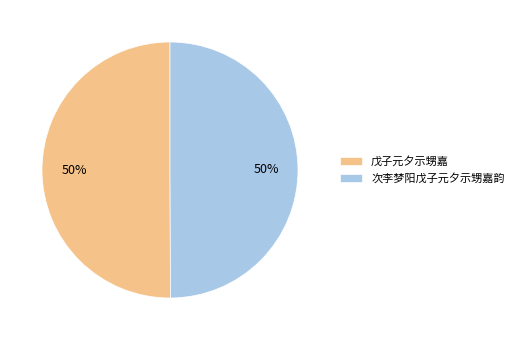

To the nearest percent, what is the average slice percentage?

50%